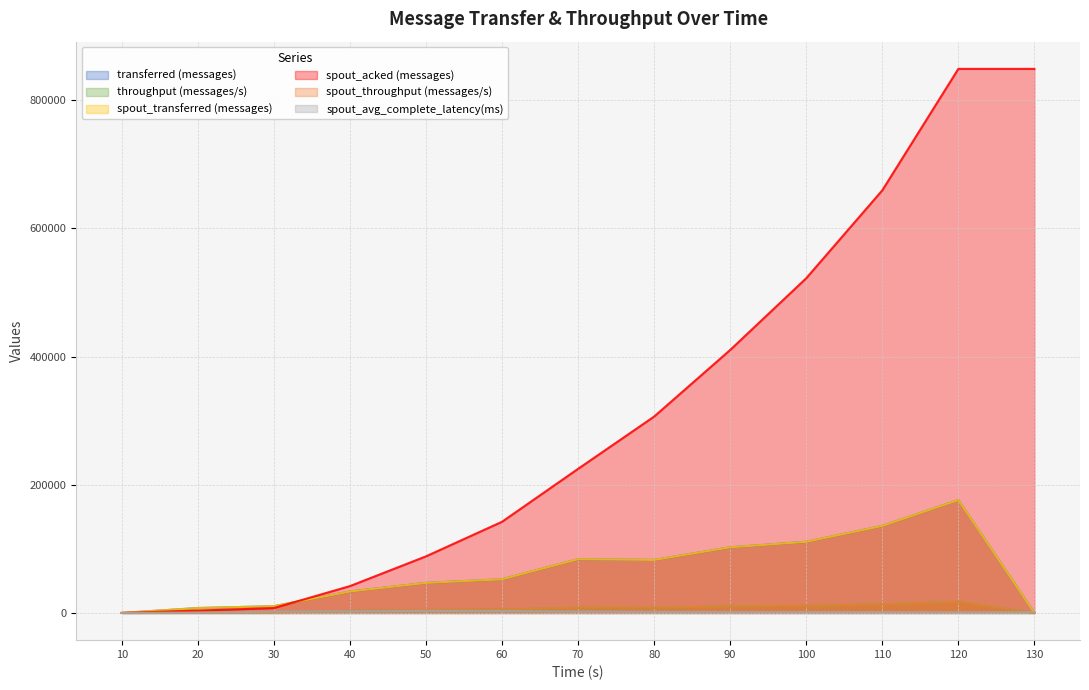

Reading left to right, list all the values displayed in this chart.

transferred (messages): 10=0.0	20=7700.0	30=10580.0	40=33460.0	50=46900.0	60=52540.0	70=83840.0	80=82720.0	90=102440.0	100=110960.0	110=135780.0	120=176140.0	130=0.0
throughput (messages/s): 10=0.0	20=763.0	30=1051.0	40=3331.0	50=4673.0	60=5232.0	70=8355.0	80=8216.0	90=10174.0	100=11068.0	110=13537.0	120=17508.0	130=0.0
spout_transferred (messages): 10=0.0	20=7700.0	30=10580.0	40=33460.0	50=46900.0	60=52540.0	70=83840.0	80=82720.0	90=102440.0	100=110960.0	110=135780.0	120=176140.0	130=0.0
spout_acked (messages): 10=0.0	20=3640.0	30=7640.0	40=41900.0	50=88320.0	60=142280.0	70=224860.0	80=306400.0	90=410300.0	100=522220.0	110=659360.0	120=848860.0	130=848860.0
spout_throughput (messages/s): 10=0.0	20=763.0	30=1051.0	40=3331.0	50=4673.0	60=5232.0	70=8355.0	80=8216.0	90=10174.0	100=11068.0	110=13537.0	120=17508.0	130=0.0
spout_avg_complete_latency(ms): 10=0.0	20=266.6	30=2037.1	40=2632.3	50=3185.2	60=2942.5	70=2275.3	80=1886.9	90=1684.0	100=1561.9	110=1394.3	120=1247.7	130=1247.7